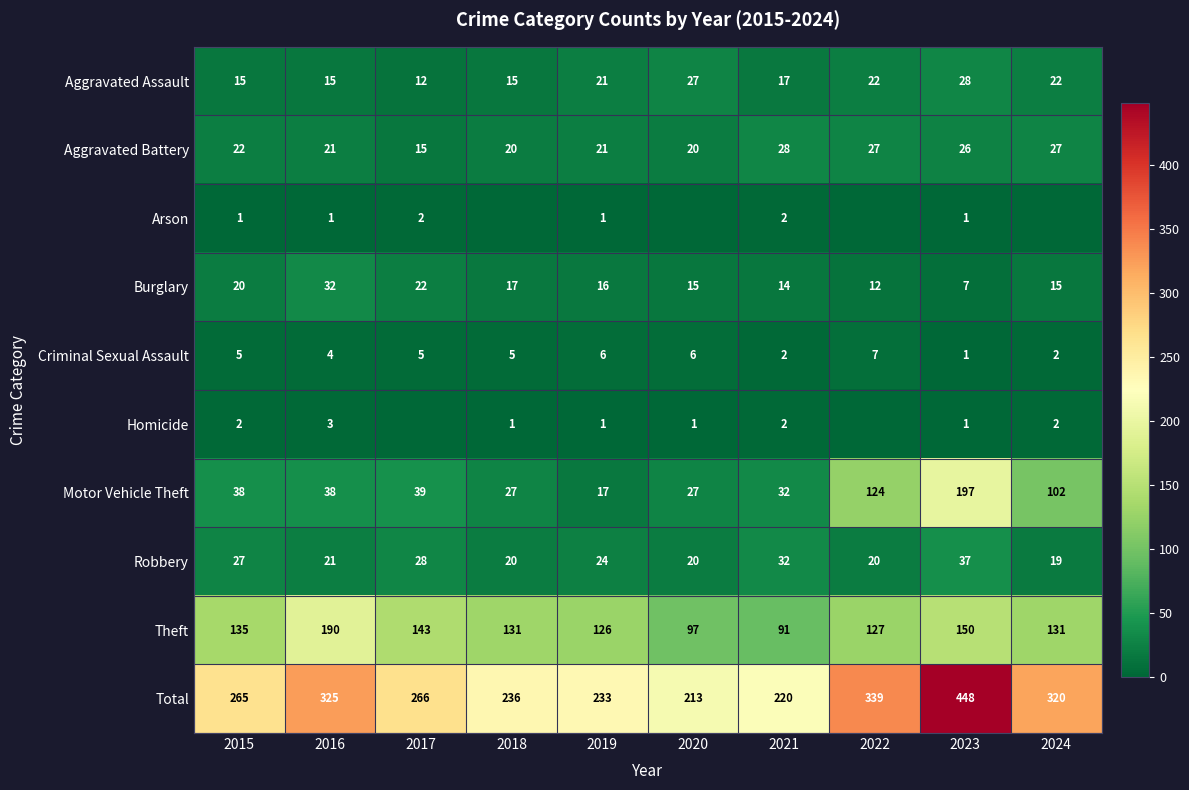

What is the sum of the Motor Vehicle Theft values at 2024 and 2019?

119